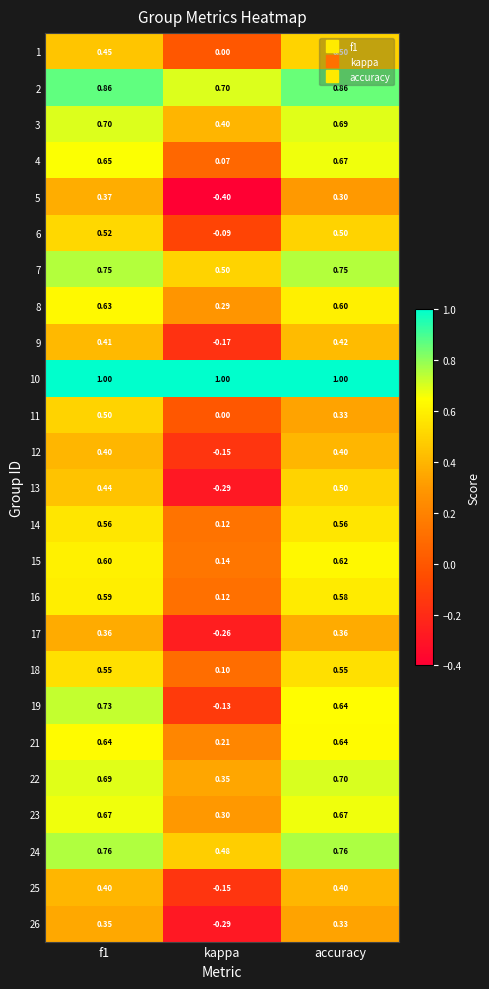

Which category has the lowest value in the 14 series?

kappa